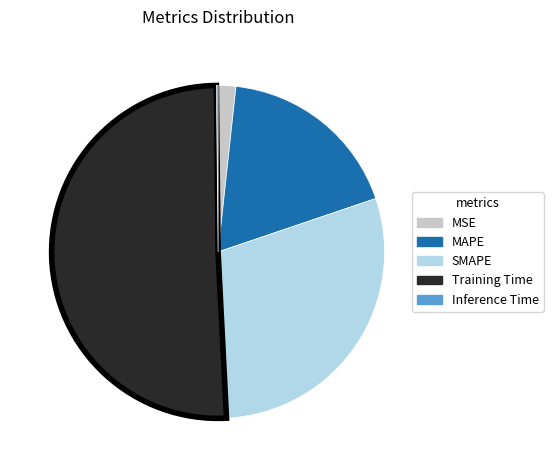

Is the sum of Training Time and MSE greater than half?

Yes